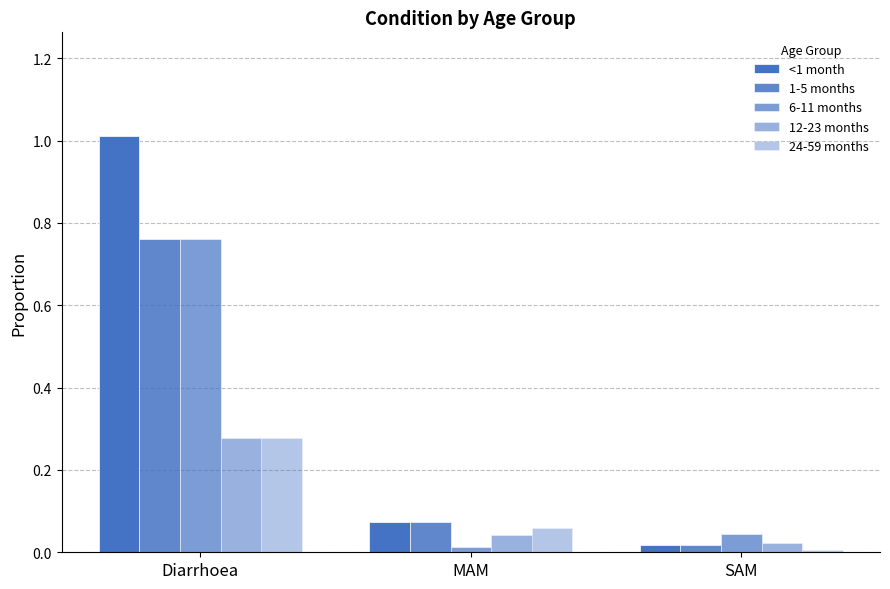

At how many categories does at least one series exceed 0?

3